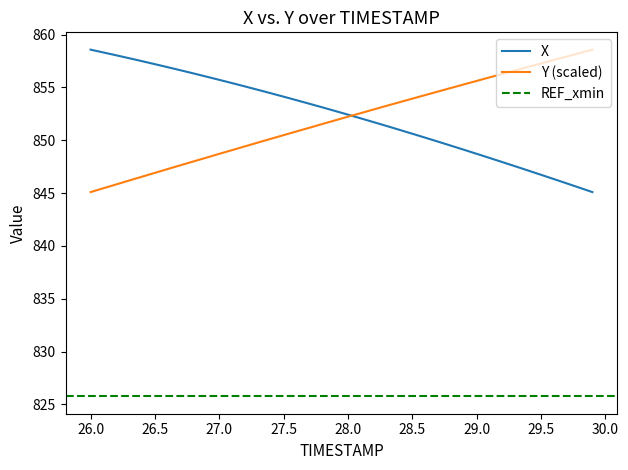

The value of Y at 27.3 is 1444.8. True or false?

False